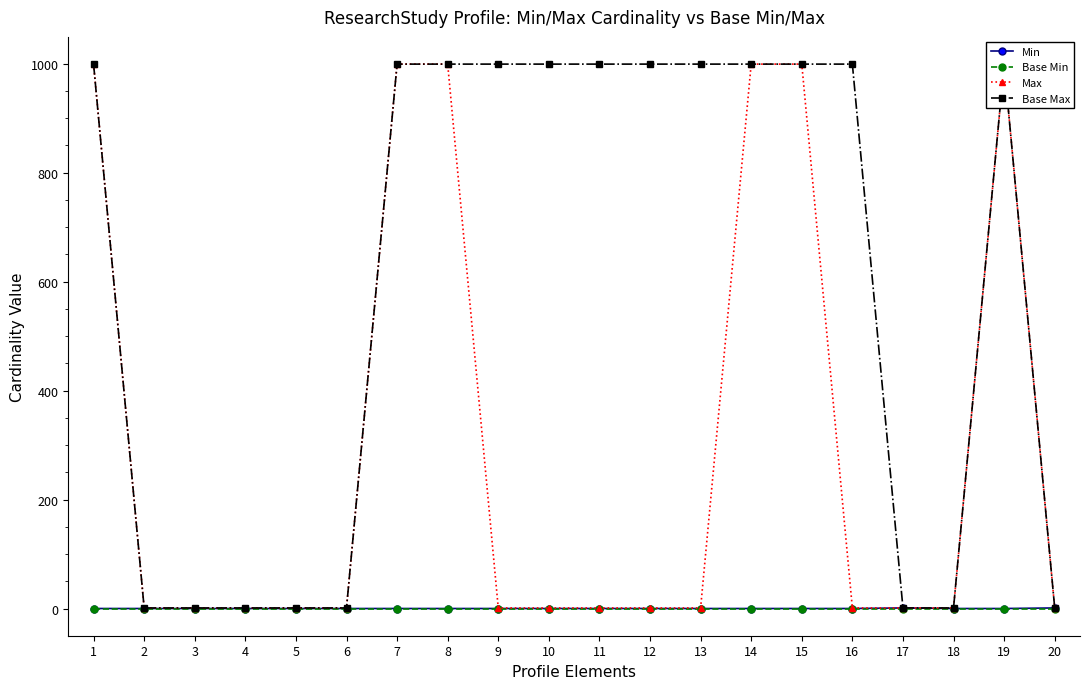

What are all the series names shown in the legend?

Min, Base Min, Max, Base Max